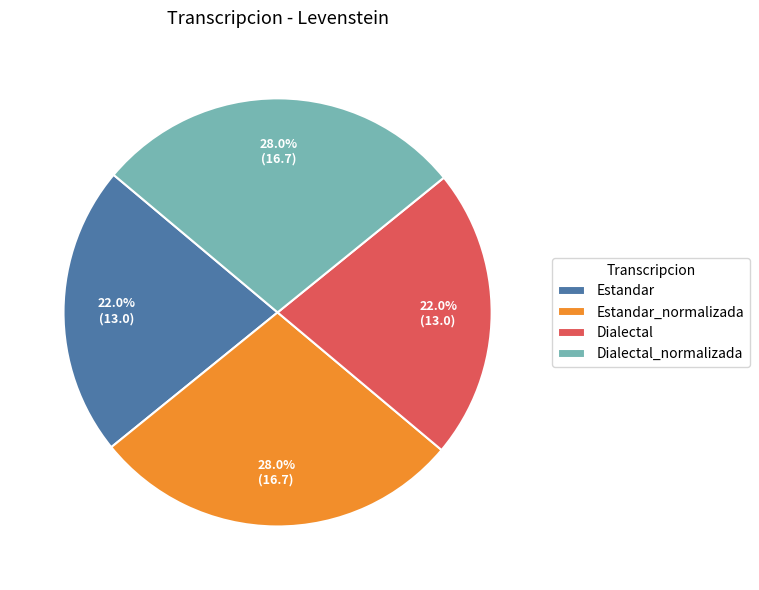

Does any single category account for the majority?

No